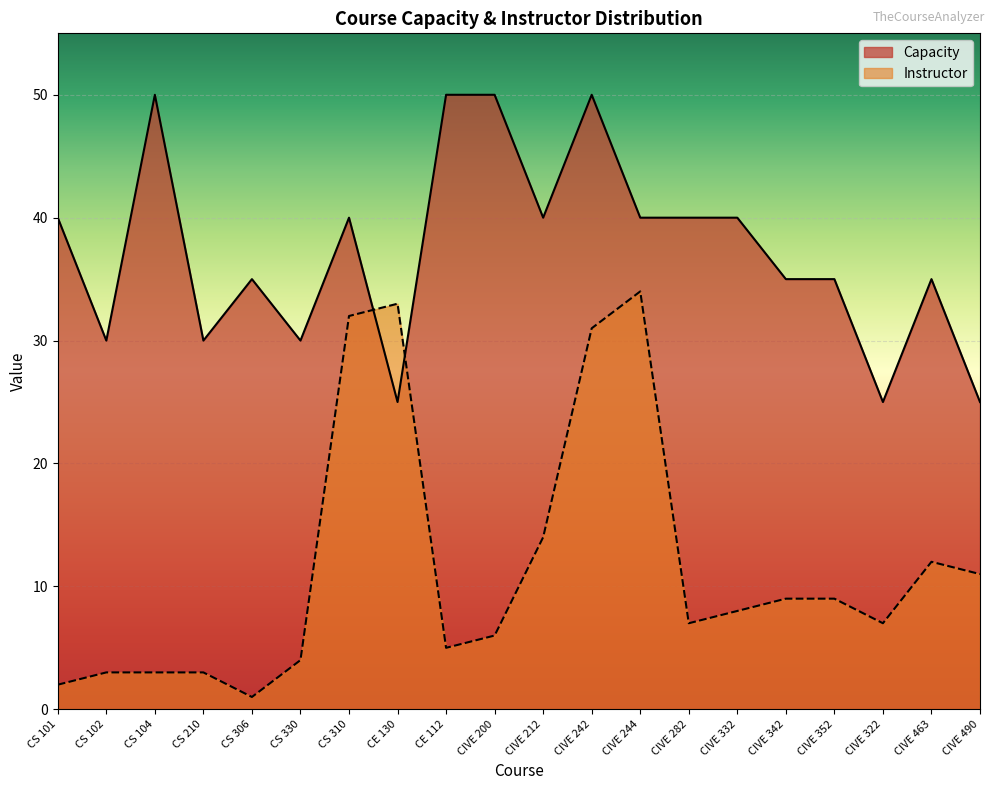

Between which two adjacent categories do Capacity and Instructor first intersect?

CS 310 and CE 130